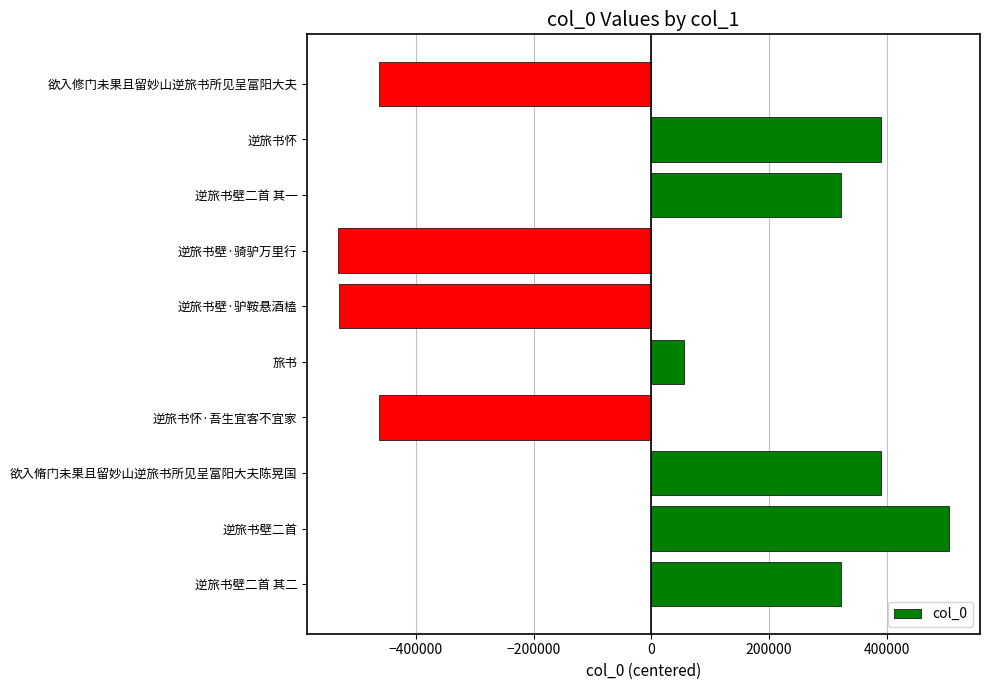

What is the difference between the second highest and second lowest values?

921391.0